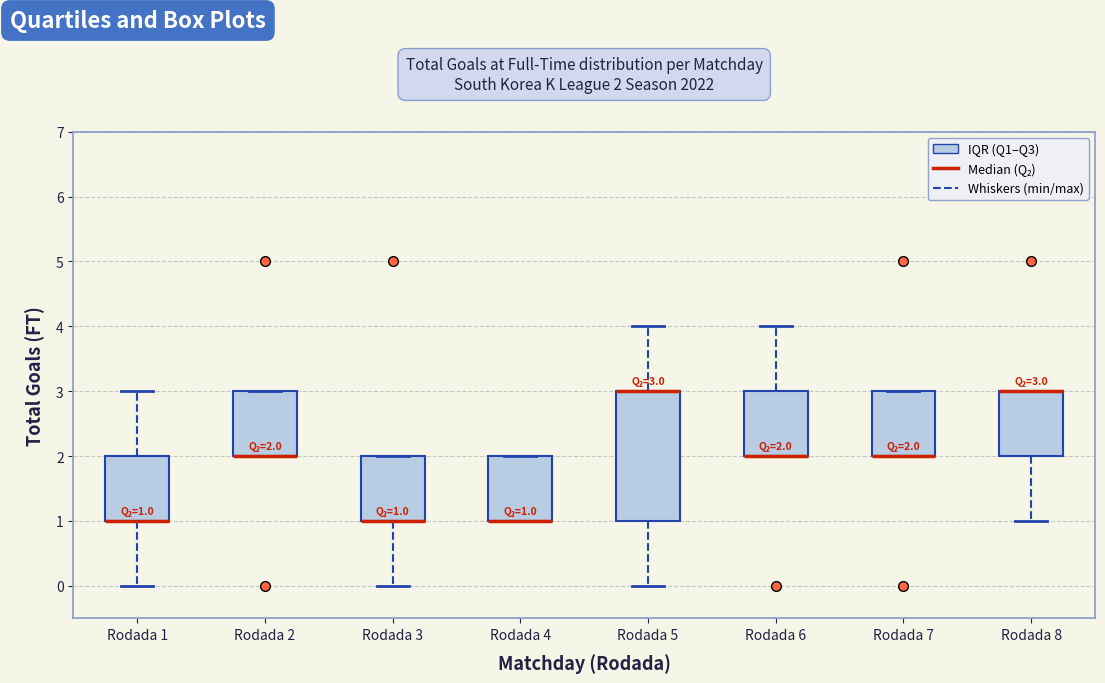

Comparing the boxes themselves (not the whiskers), which one is the tallest?

Rodada 5